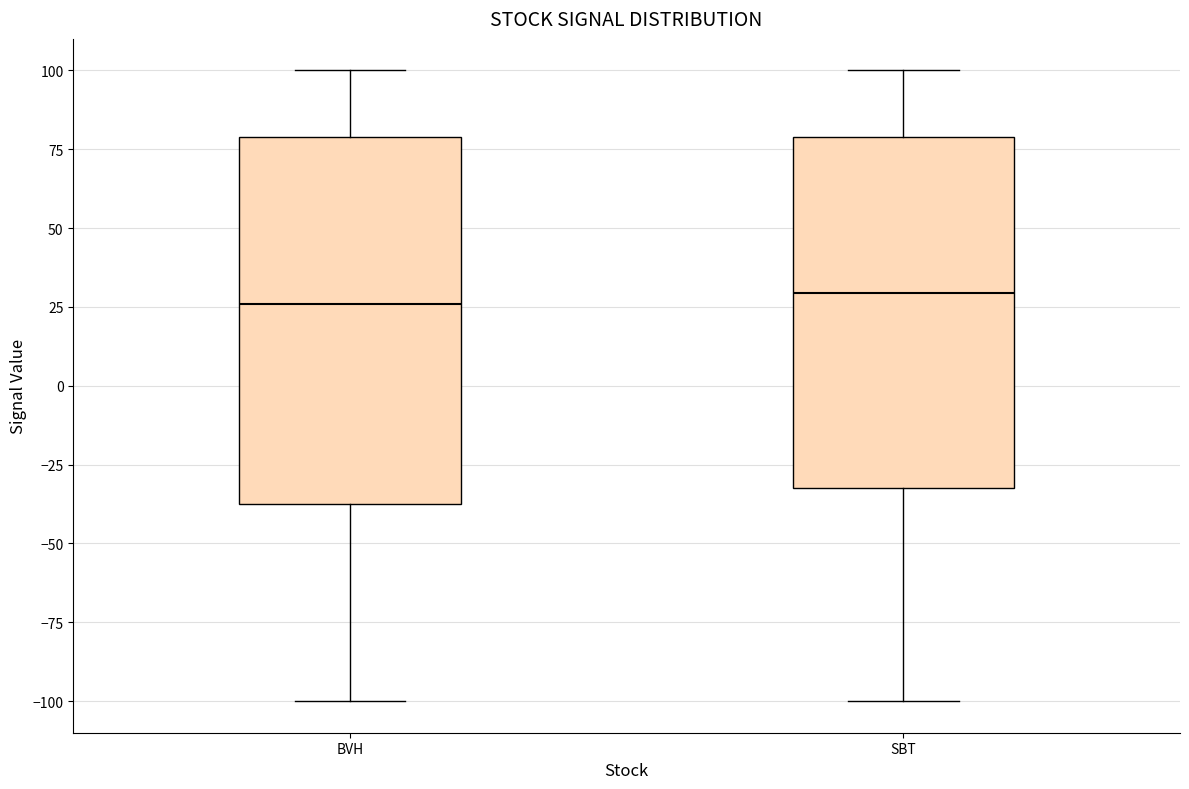

Reading left to right, transcribe this box plot: for each box, give where its median line is, the range the box spans, and where its two whiskers end, as read against the y-axis. The values are not printed on the chart, so give them approximately, as read against the axis.

BVH: median 25, box -35 to 80, whiskers -100 to 100
SBT: median 30, box -30 to 80, whiskers -100 to 100